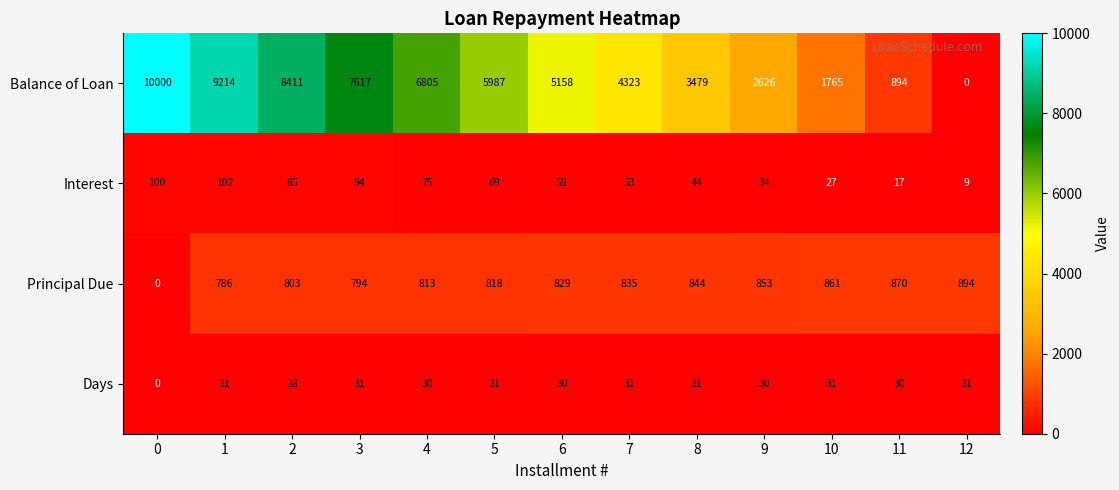

What is the sum of the Principal Due values at 6 and 11?

1699